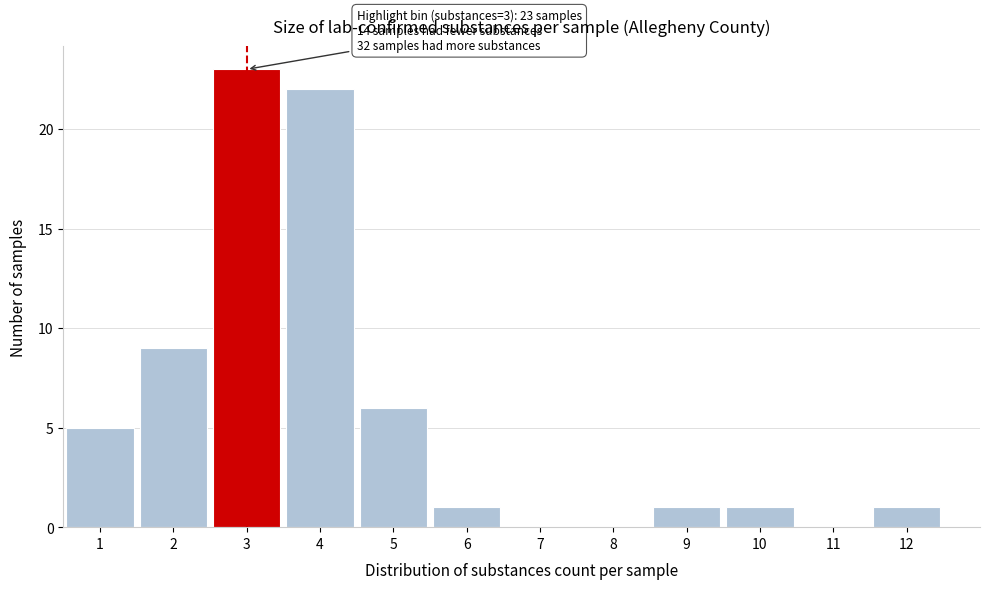

Which range on the x-axis has the tallest bar?

2.5 to 3.5